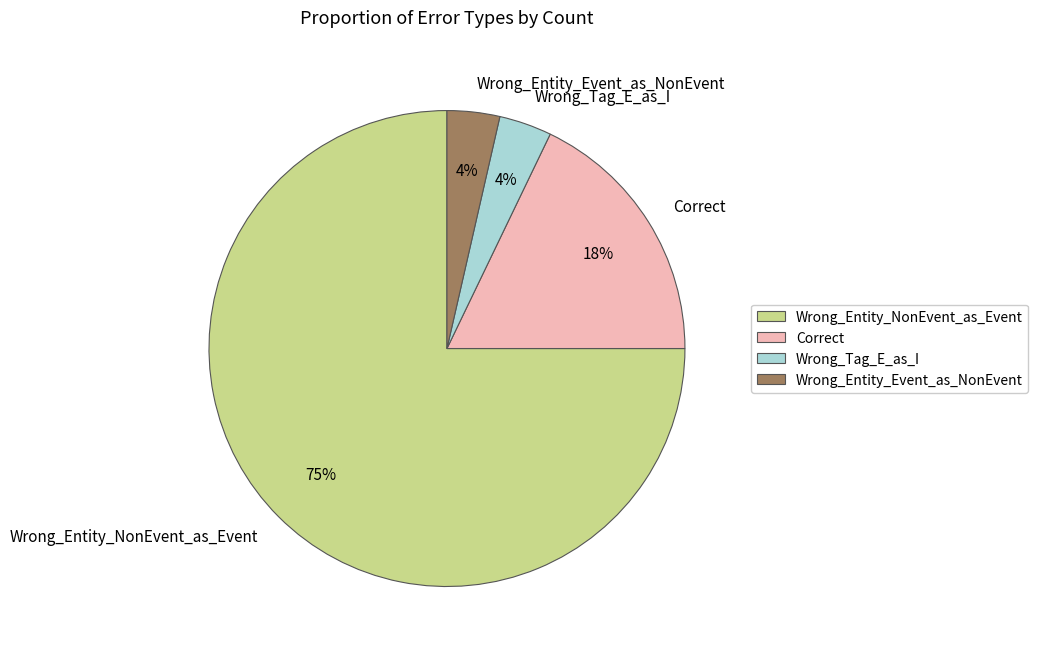

To the nearest percent, what is the average slice percentage?

25%